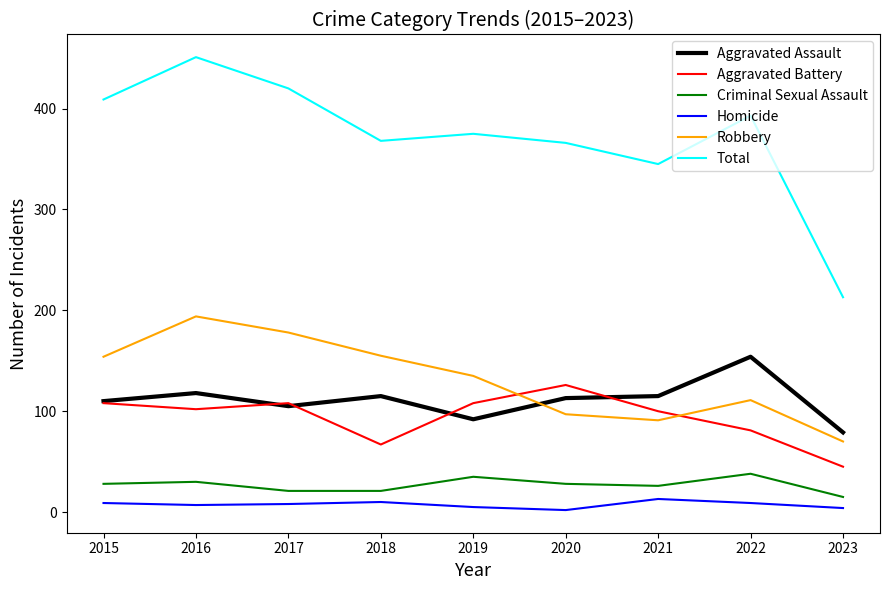

At which category is the sum across all series the highest?

2016